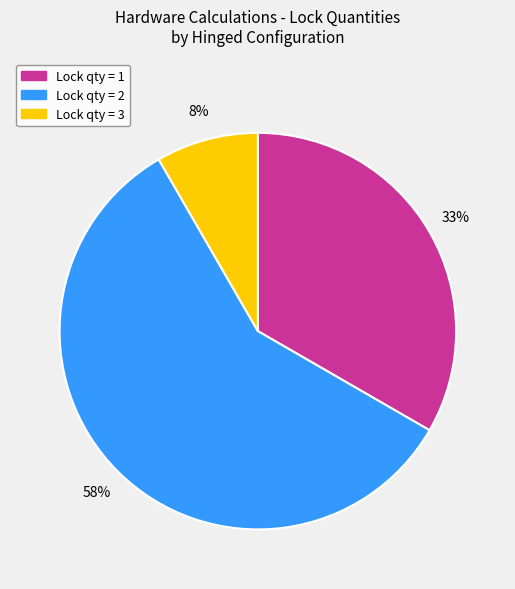

To the nearest percent, what is the average slice percentage?

33%